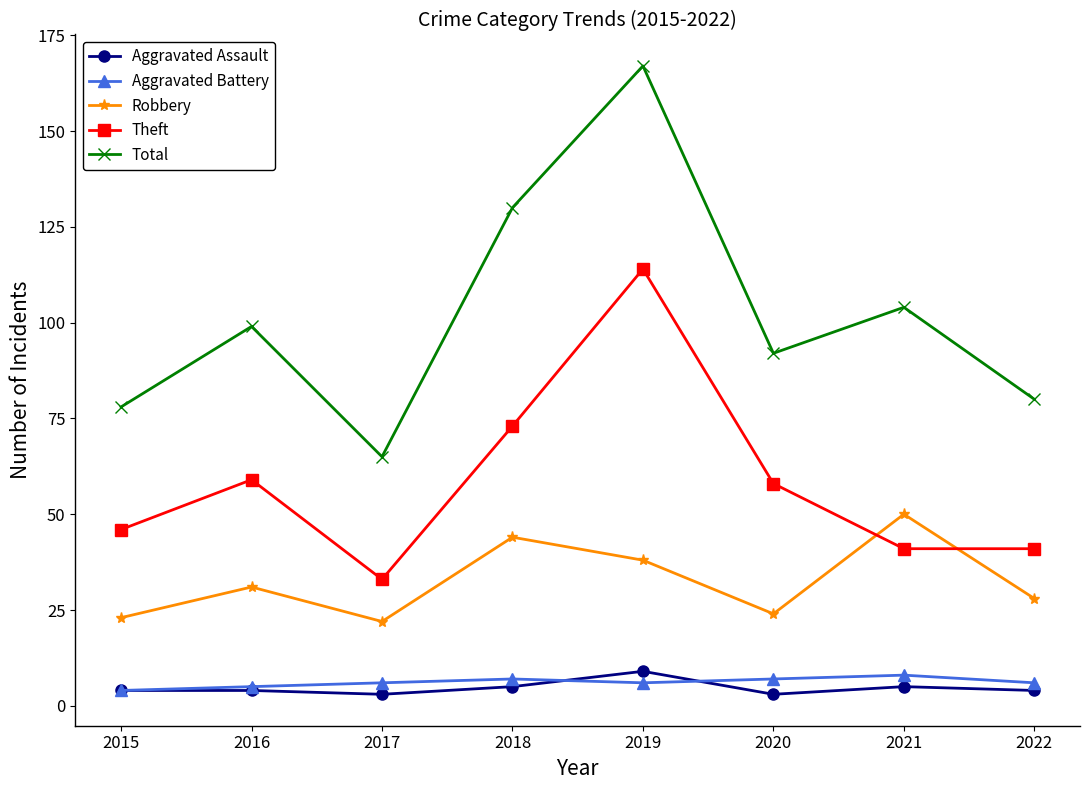

What is the value of the Aggravated Battery point at the 2nd from the left?

5